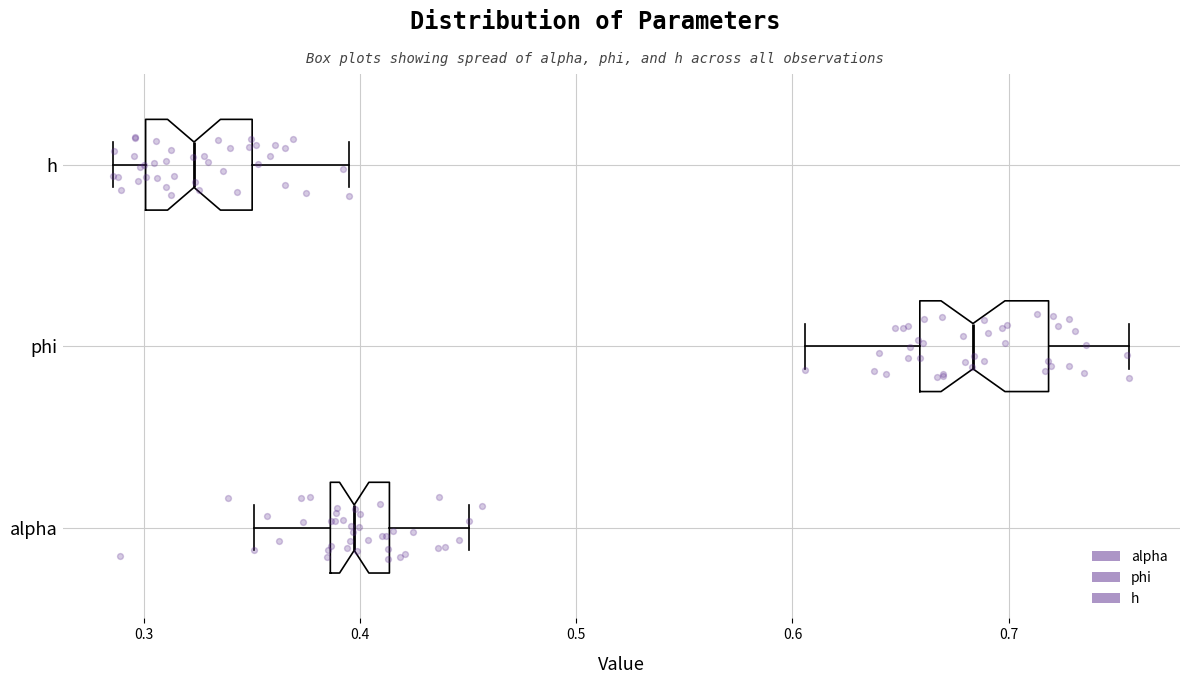

Comparing the boxes themselves (not the whiskers), which one is the widest?

phi